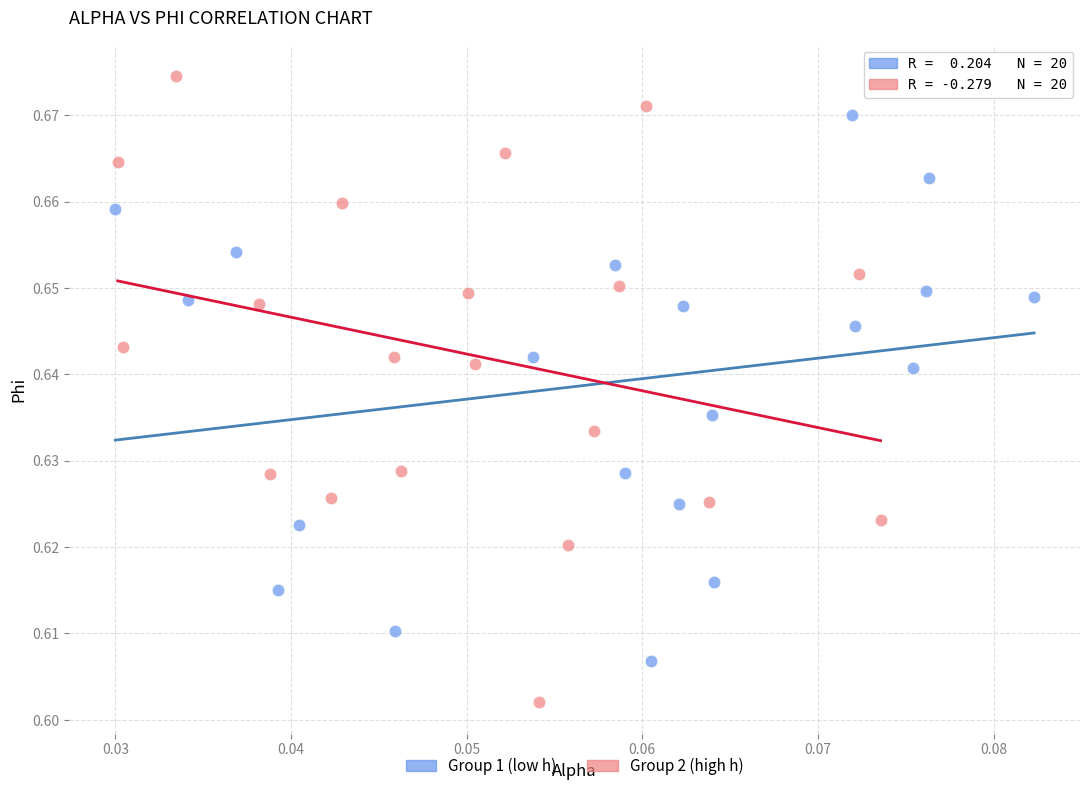

Which series contains the highest Y value?

Group 2 (high h)